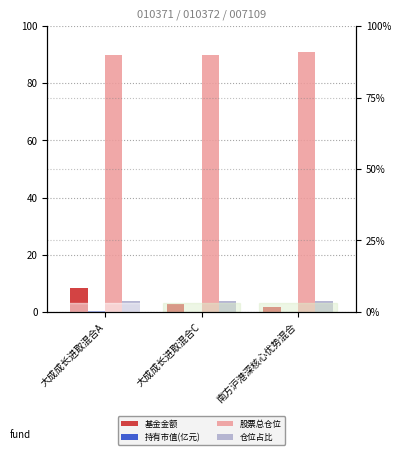

What is the total value across all series at 南方沪港深核心优势混合?

96.6